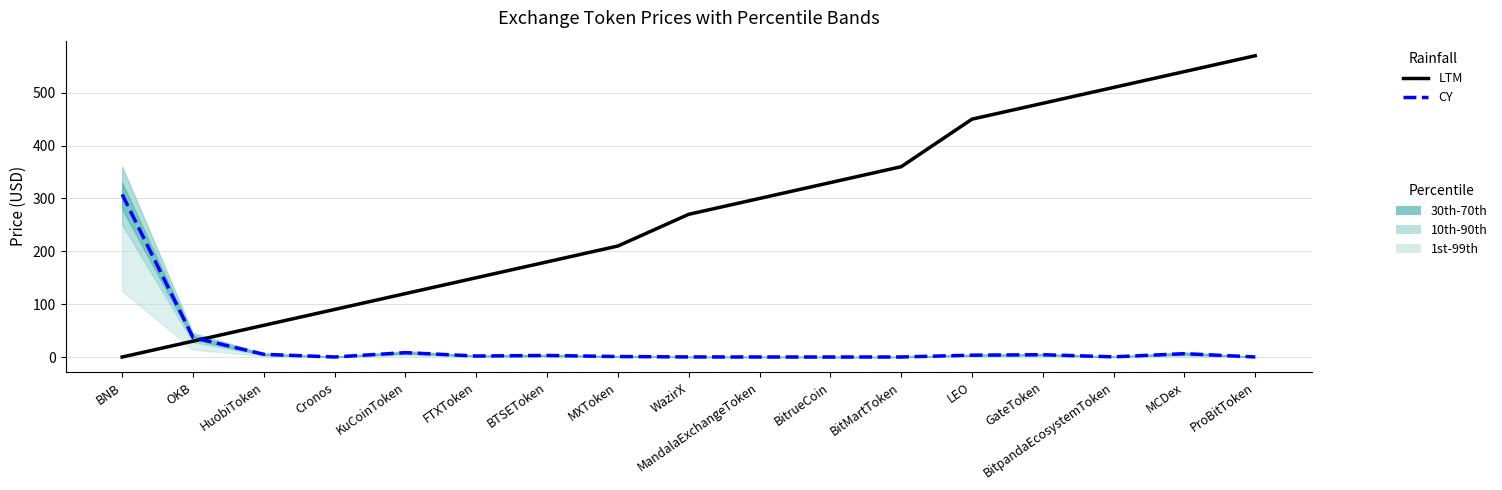

How many values in LTM are above zero?

16